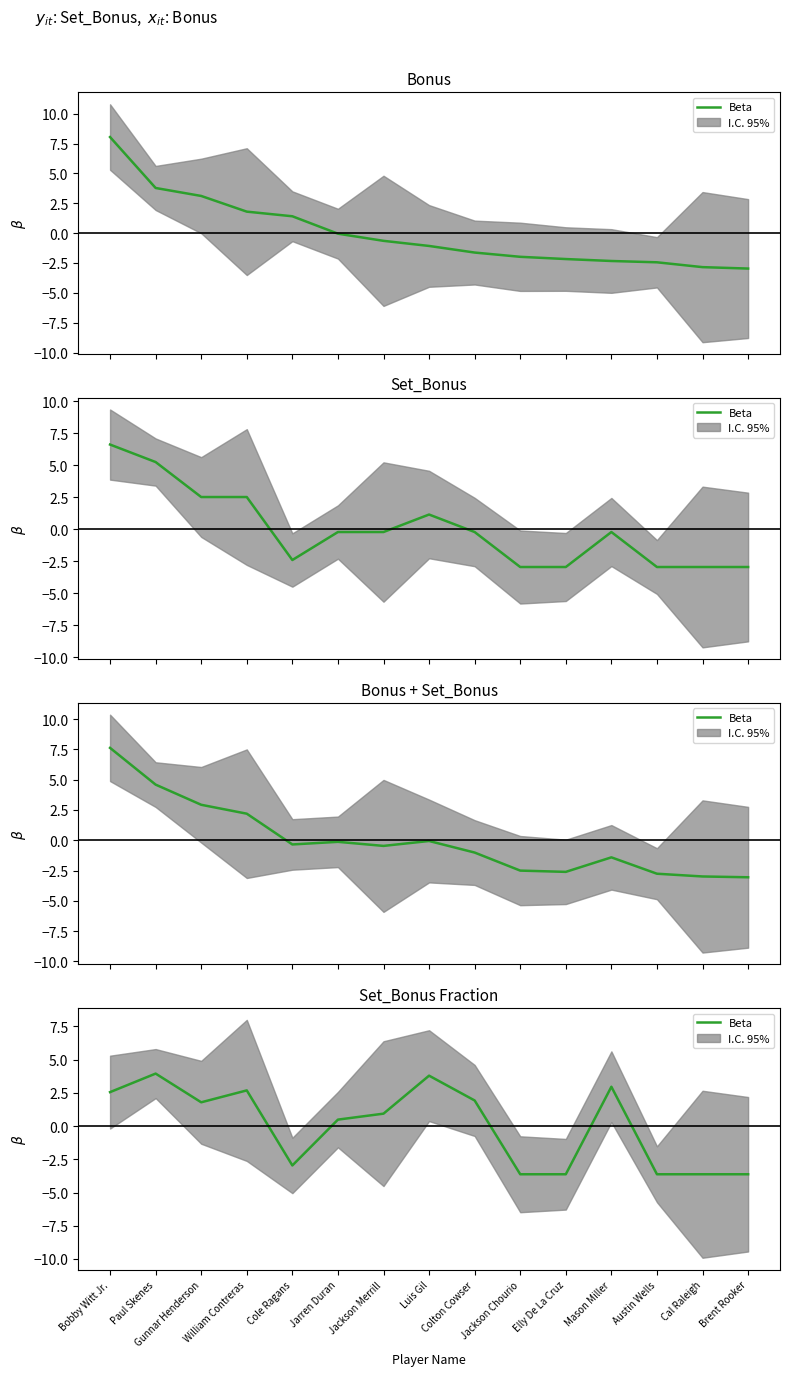

Which label corresponds to the smallest value in the chart?

Jackson Chourio